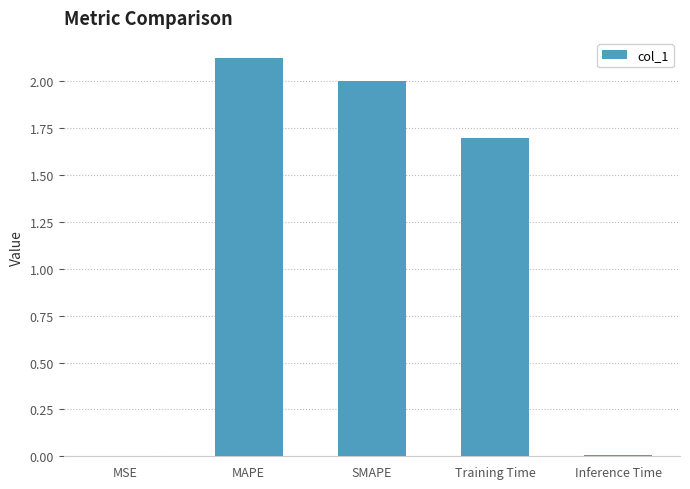

Which has a higher value, SMAPE or MSE?

SMAPE